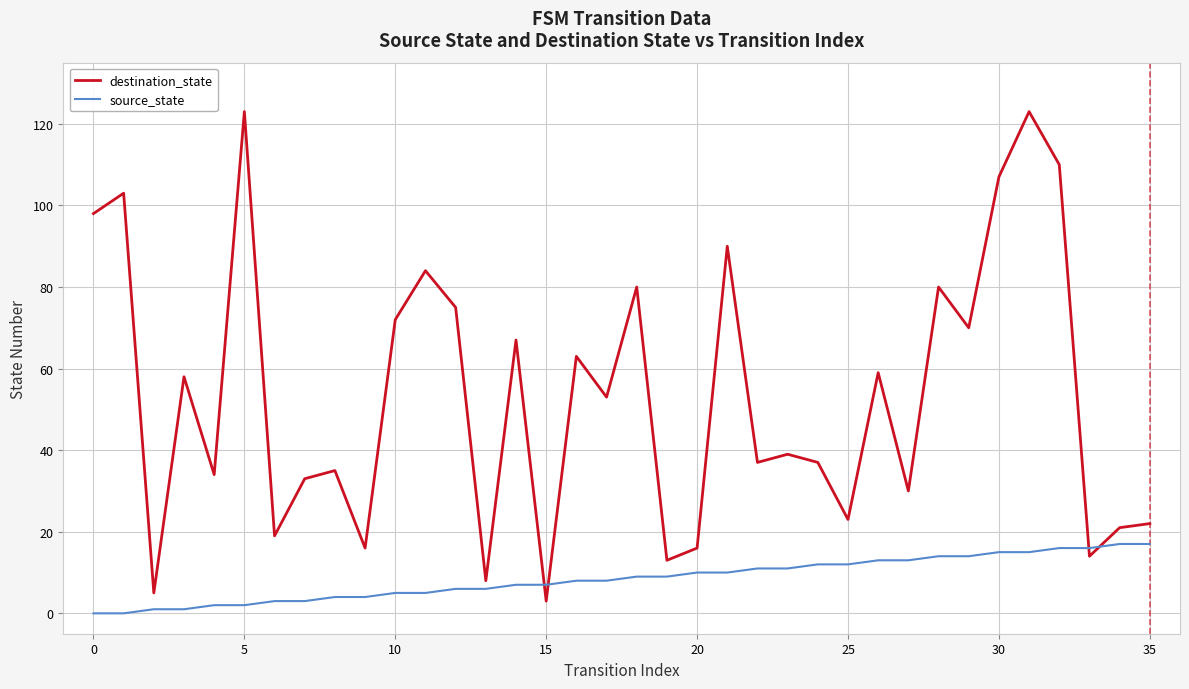

Which series has the widest spread of values?

destination_state